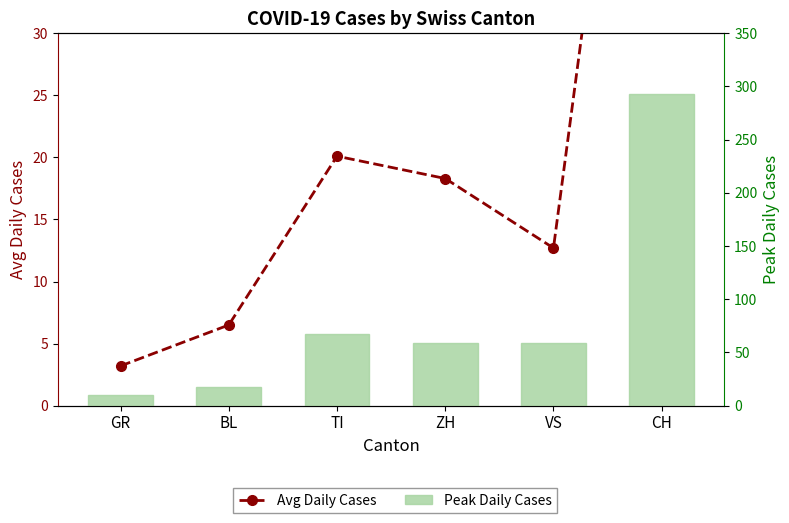

How many values in the Peak Daily Cases series are below 59?

2